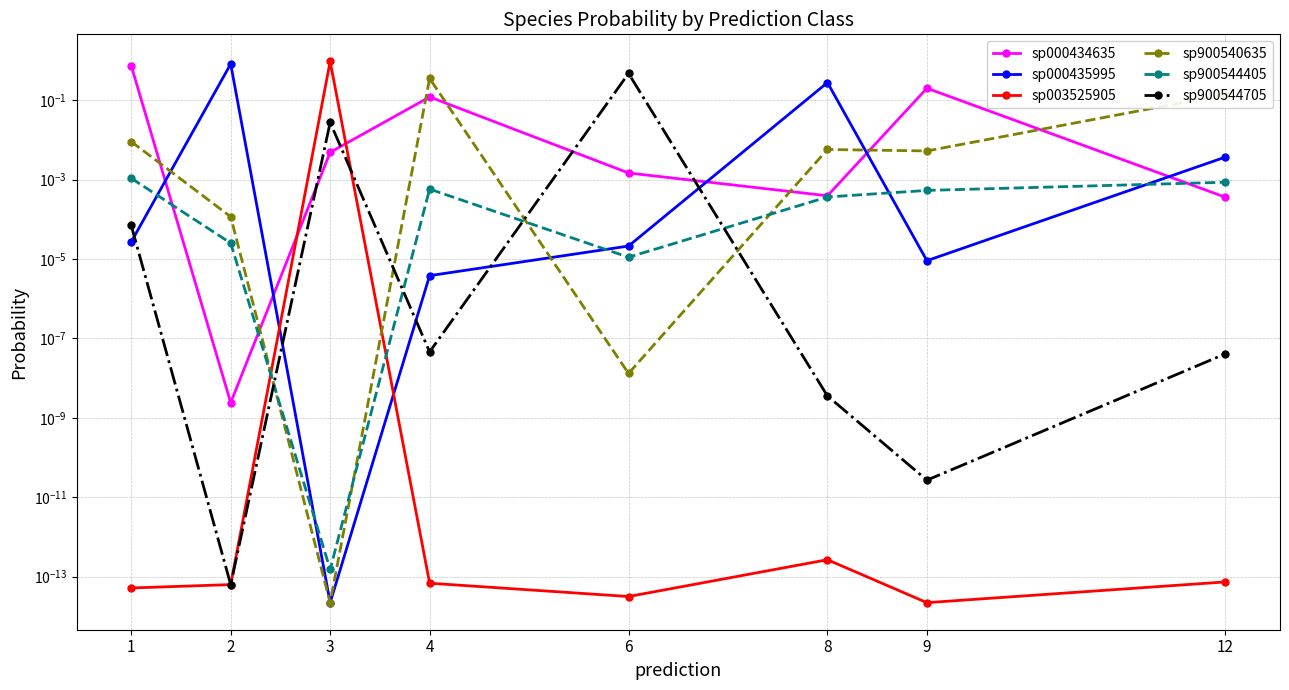

At 8, list the series in order from largest to smallest.

sp000435995, sp900540635, sp000434635, sp900544405, sp900544705, sp003525905